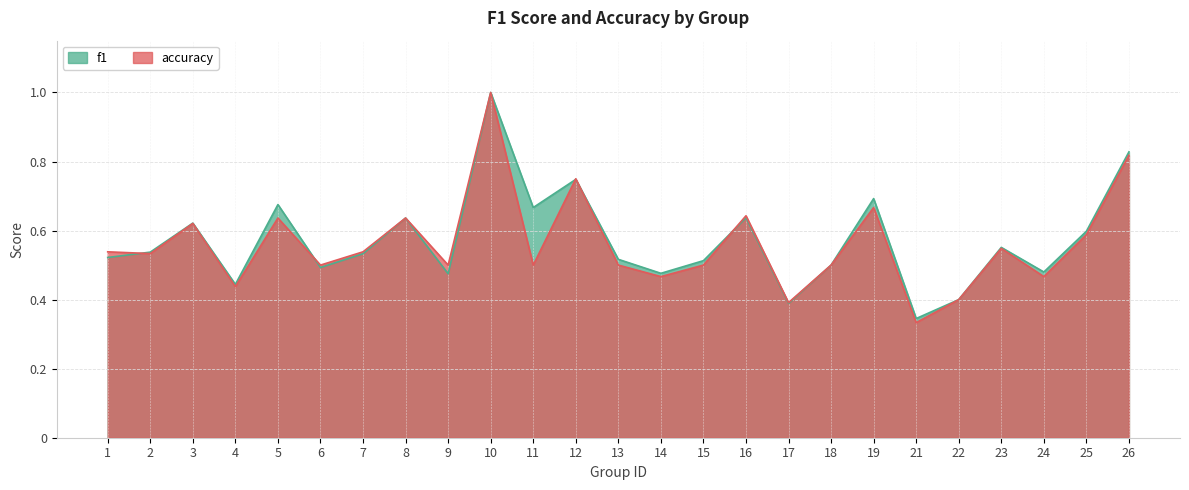

What are all the series names shown in the legend?

f1, accuracy